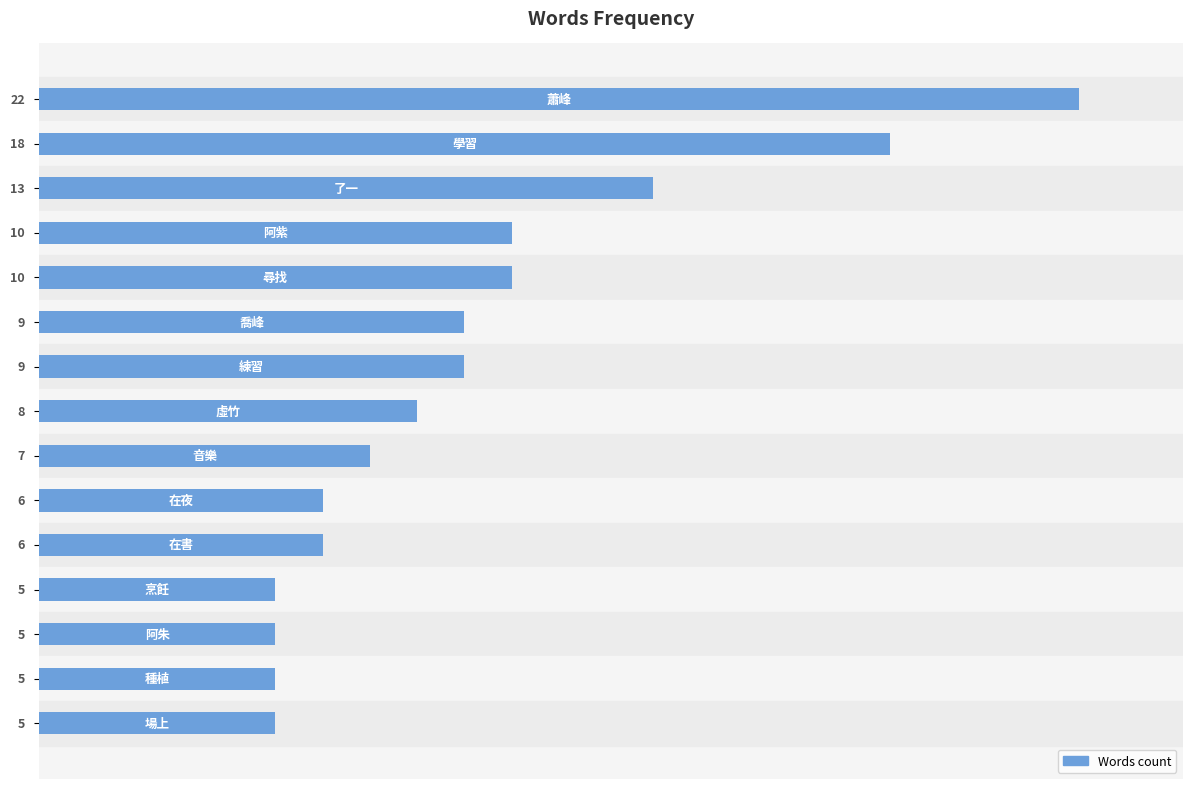

What is the difference between the maximum and second lowest values?

17